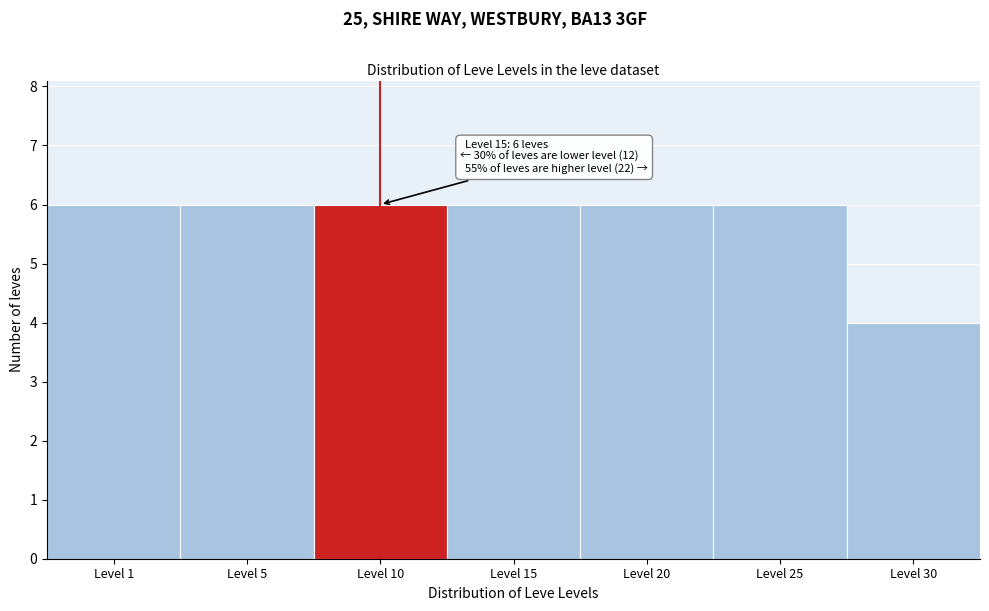

Reading left to right, list all the values displayed in this chart.

6	6	6	6	6	6	4